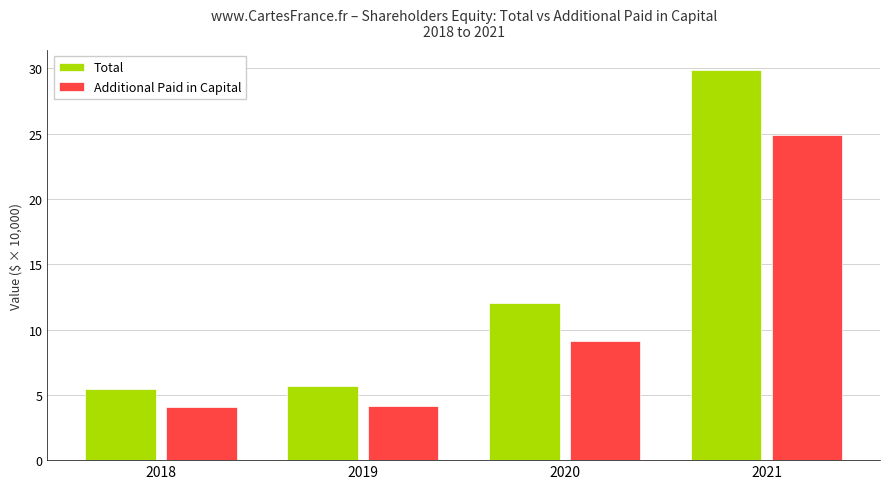

What value does the Total series have at 2018?

5.4